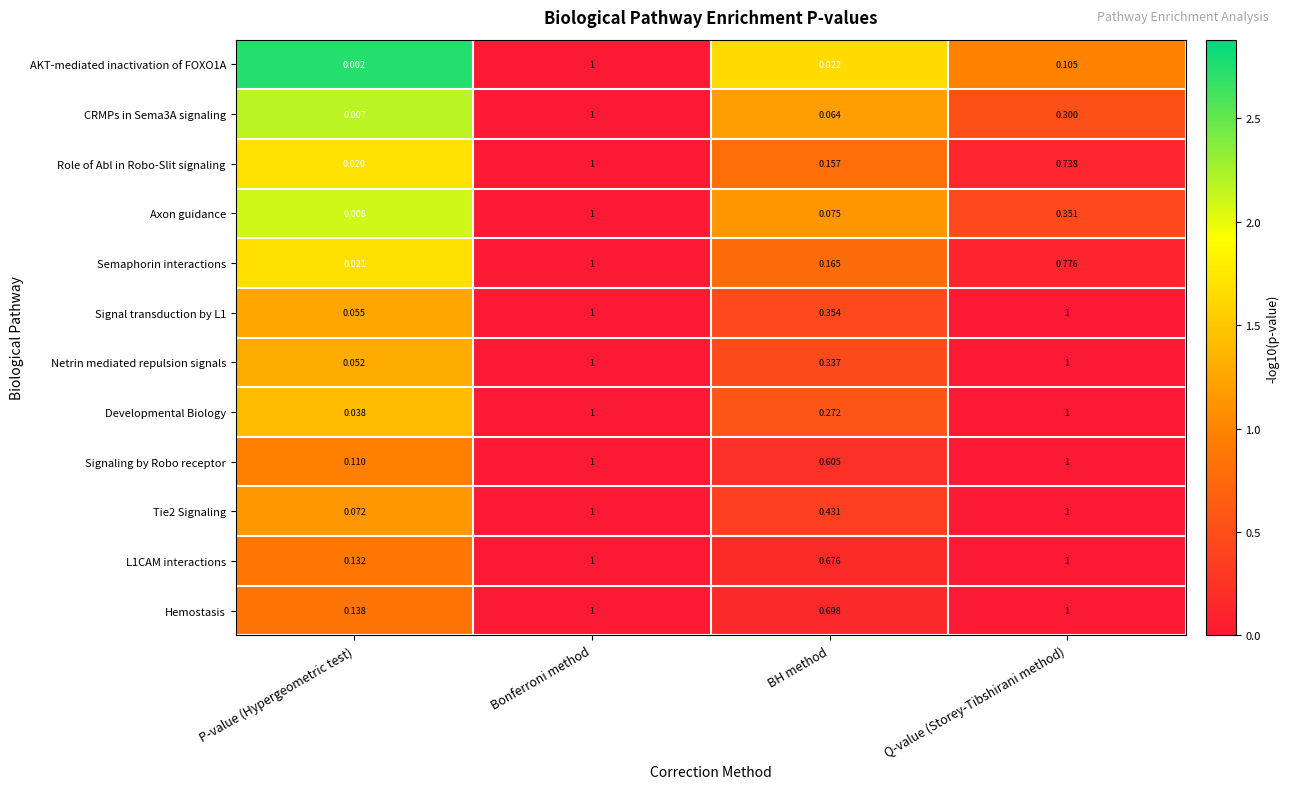

Which series changed the most between P-value (Hypergeometric test) and Q-value (Storey-Tibshirani method)?

Developmental Biology